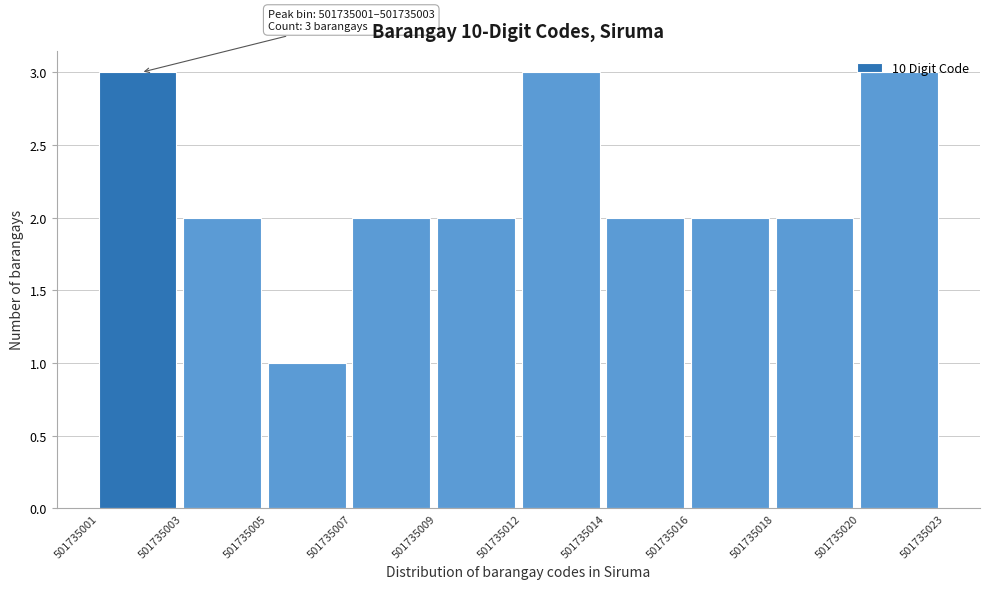

Approximately how many times larger is the value at 501735018 compared to 501735012?

0.7